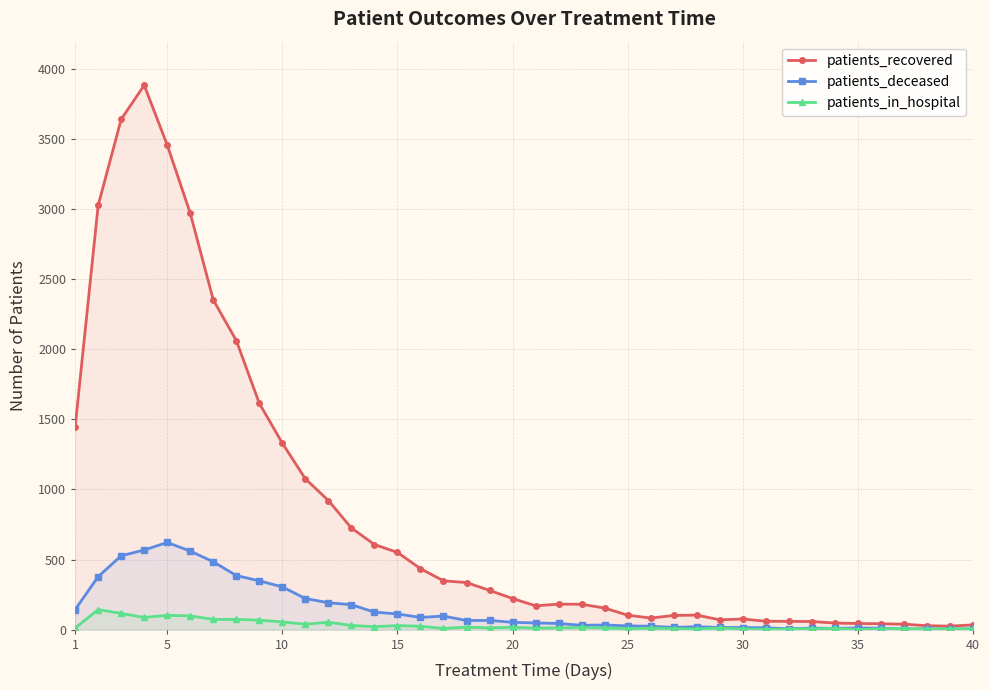

How many series are shown in this chart?

3